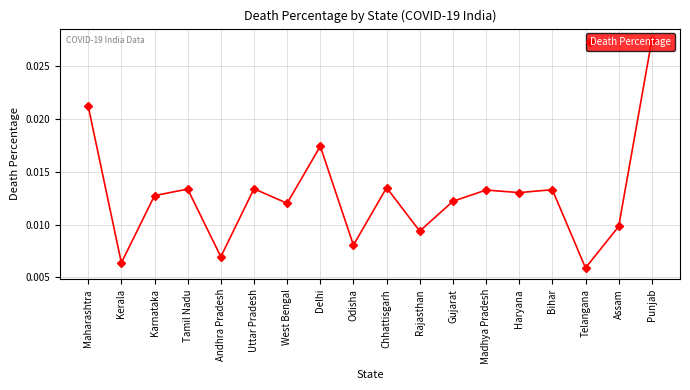

Count the values in the range 0 to 1.

18